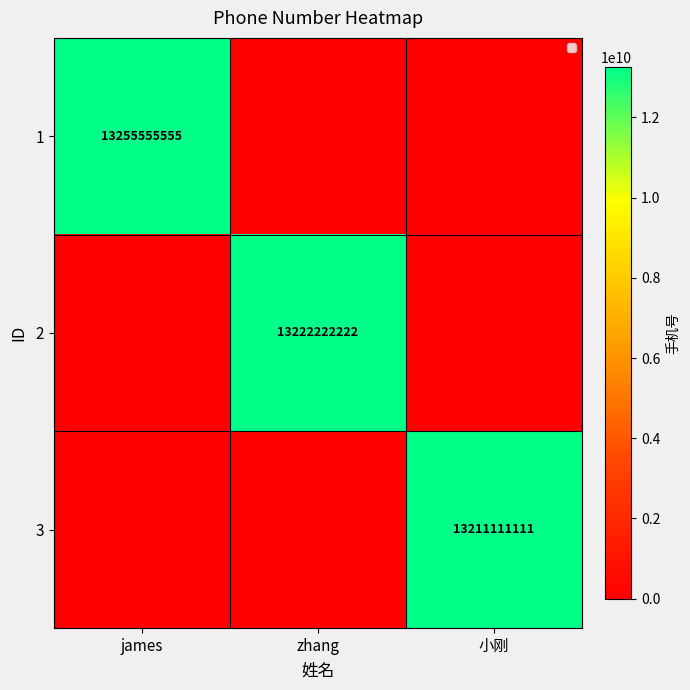

The 3 series shows 13211111111 at 小刚. True or false?

True